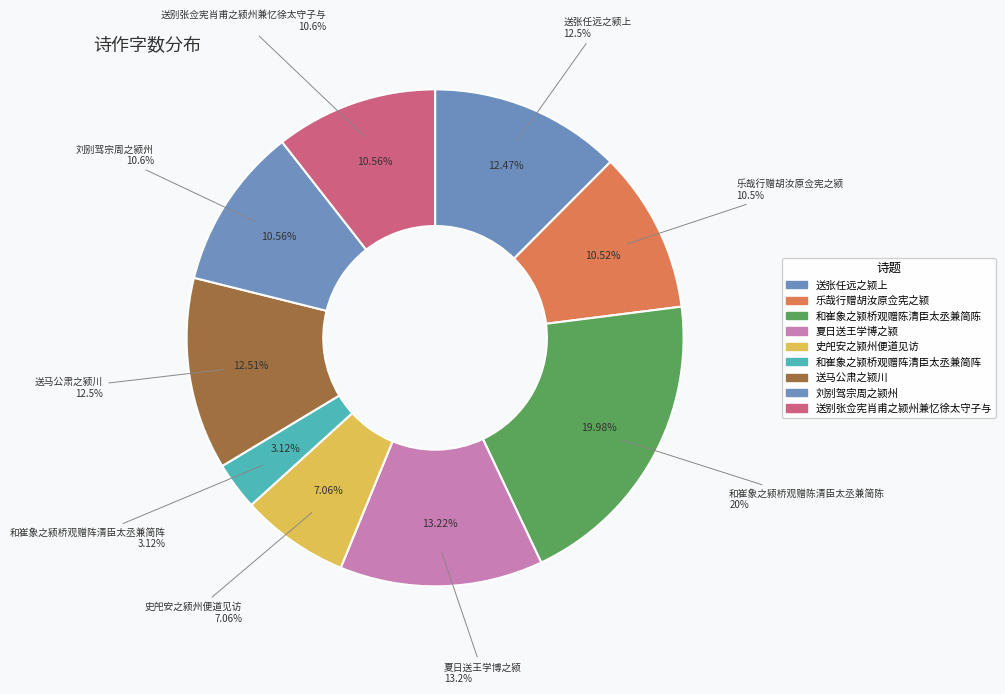

To the nearest percent, what percentage of the pie is 送张任远之颍上?

12%